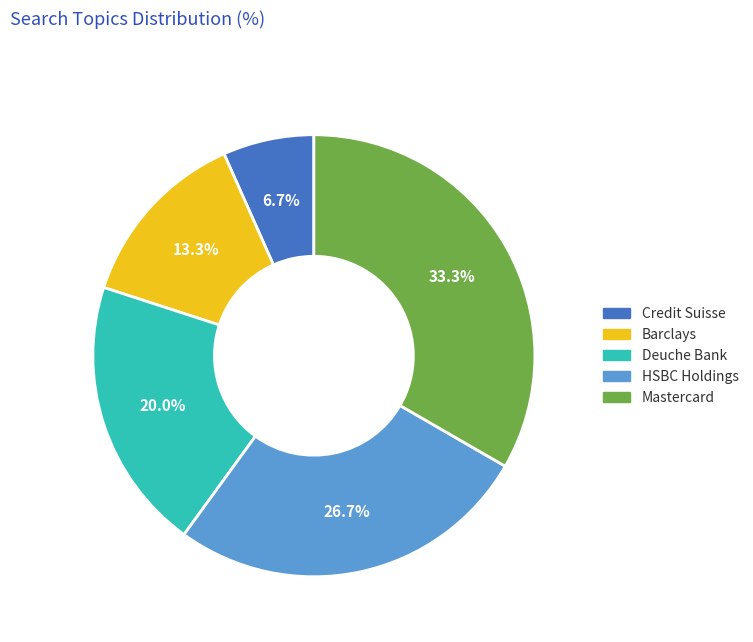

Approximately how many times larger is the value at Mastercard compared to Credit Suisse?

5.0